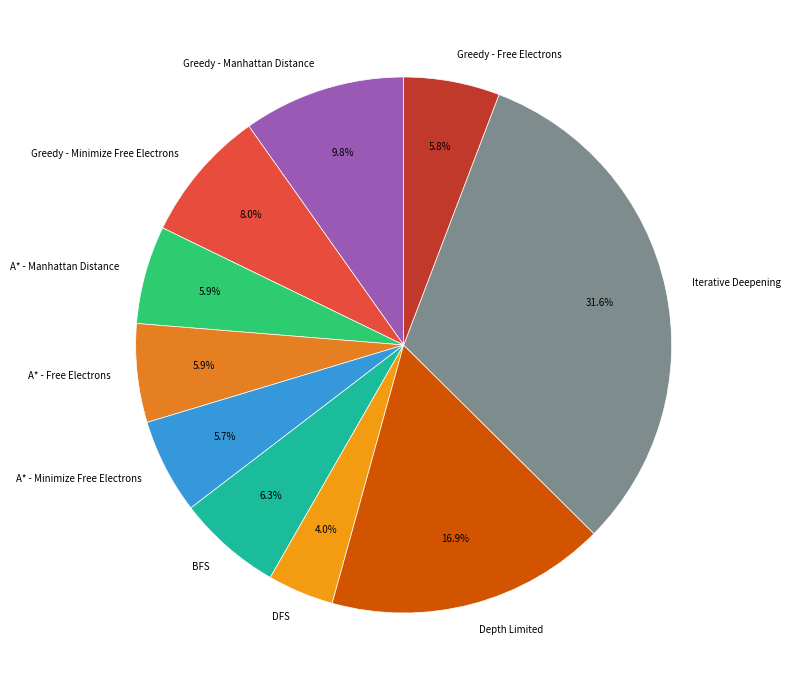

The A* - Minimize Free Electrons slice represents 1% of the pie. True or false?

False